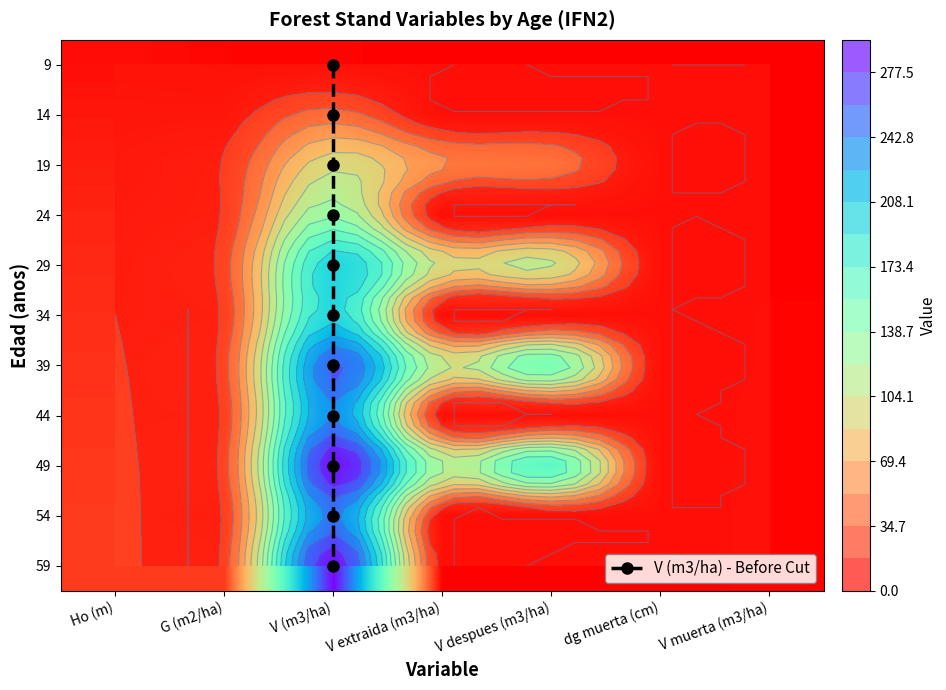

At which category does the chart reach its minimum across all series?

V extraida (m3/ha)